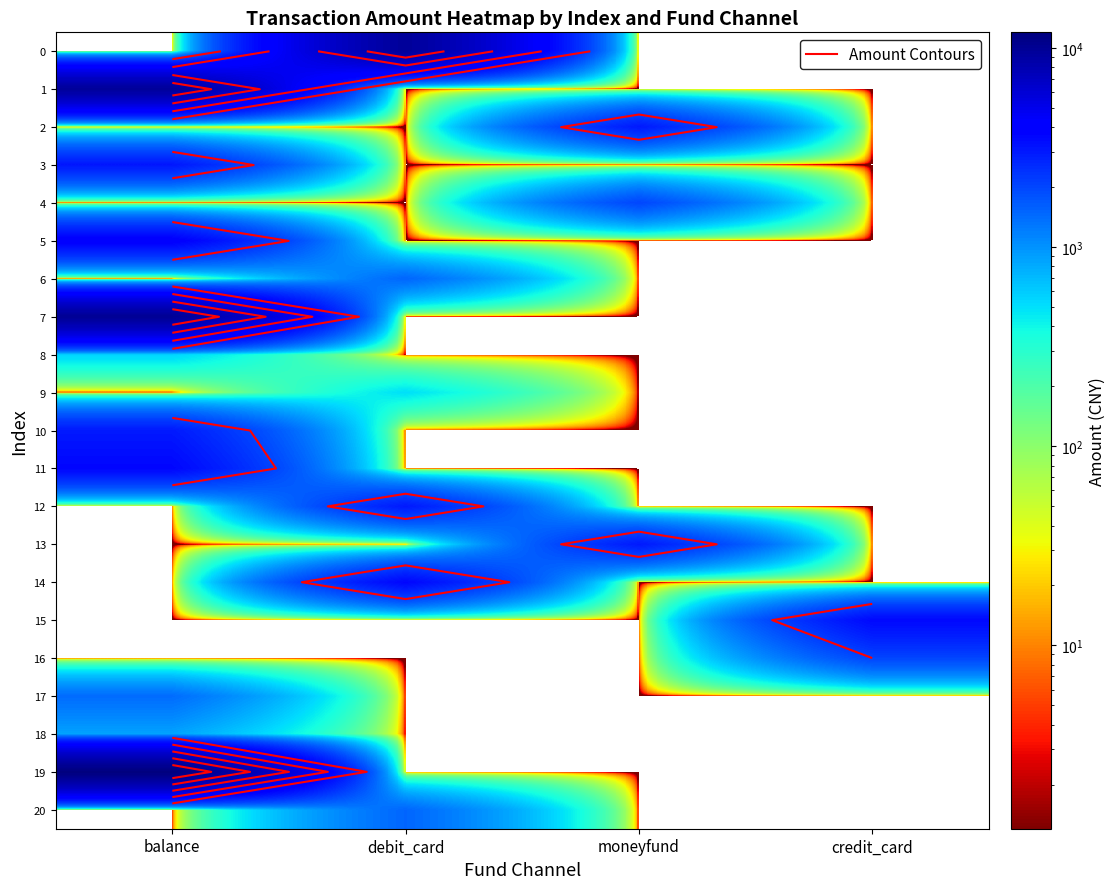

What is the average value of the 14 series?

900